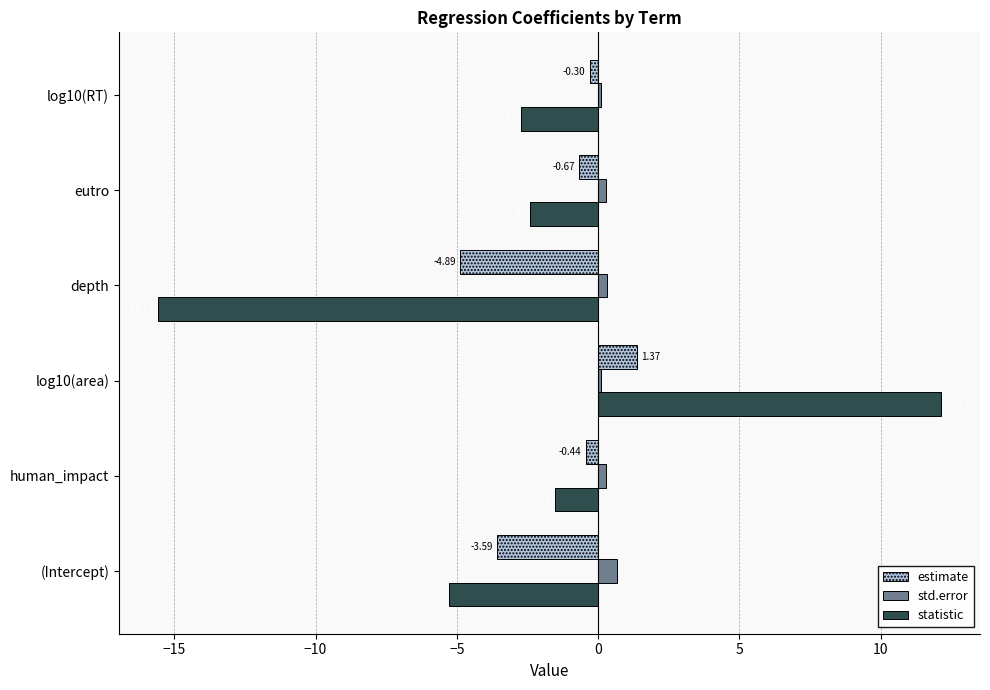

What is the sum of all std.error values?

1.8